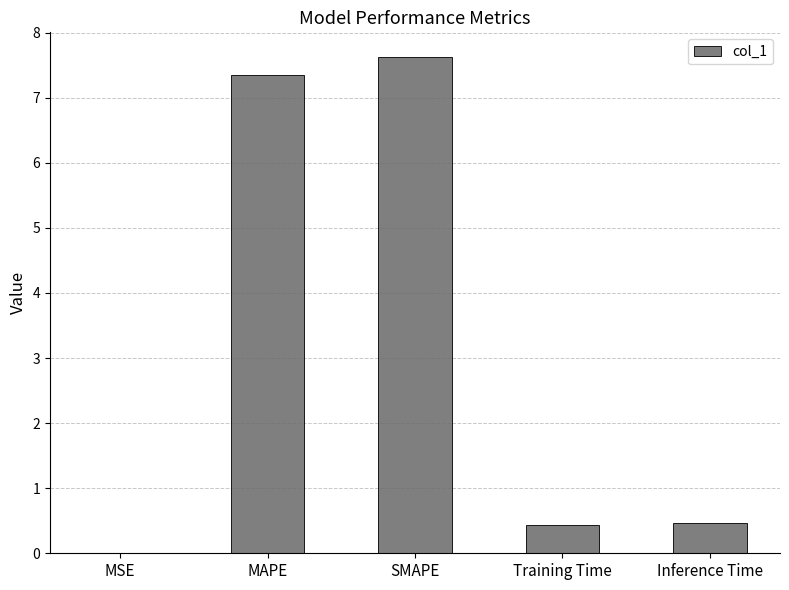

What is the approximate value at SMAPE?

7.6